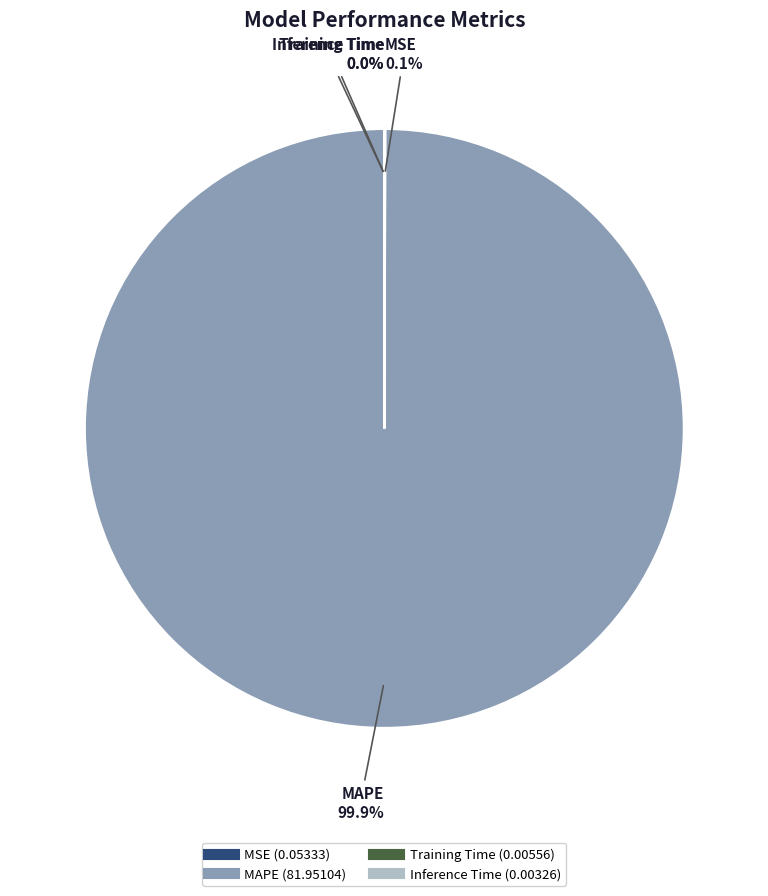

Is there any slice that represents more than half of the pie?

Yes